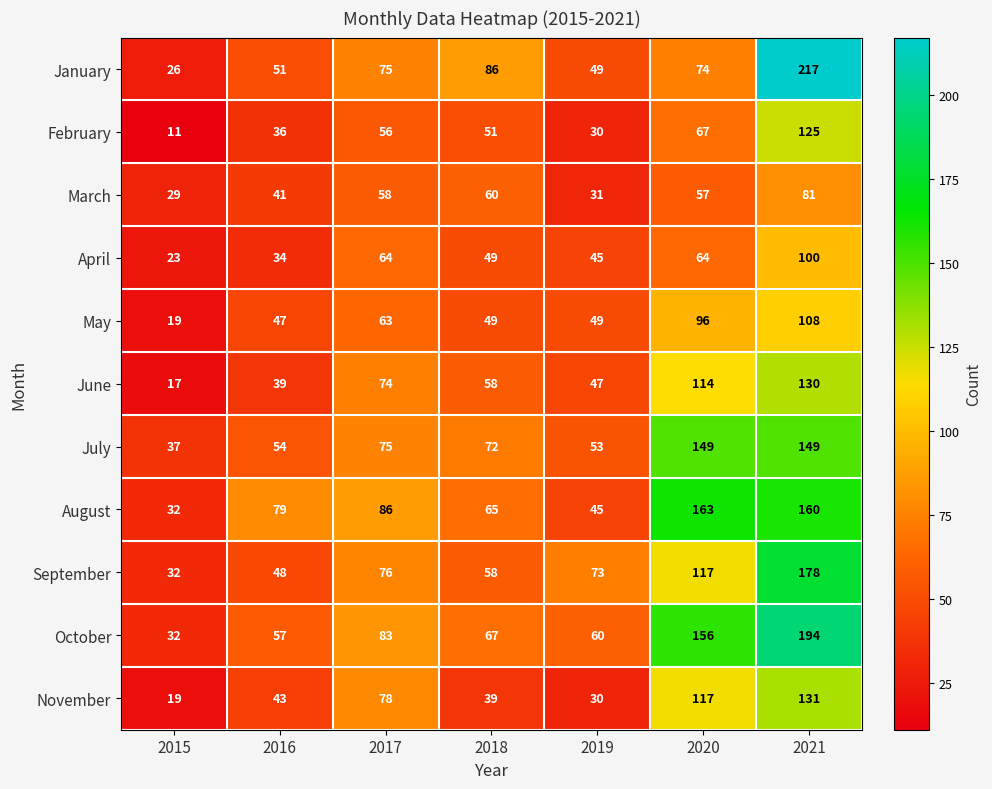

What is the difference between the maximum and minimum values in the March series?

52